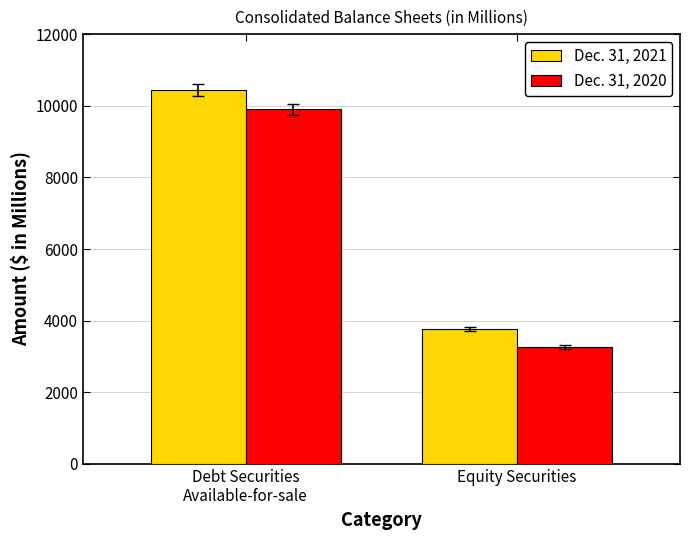

At which category is the sum across all series the highest?

Debt Securities
Available-for-sale